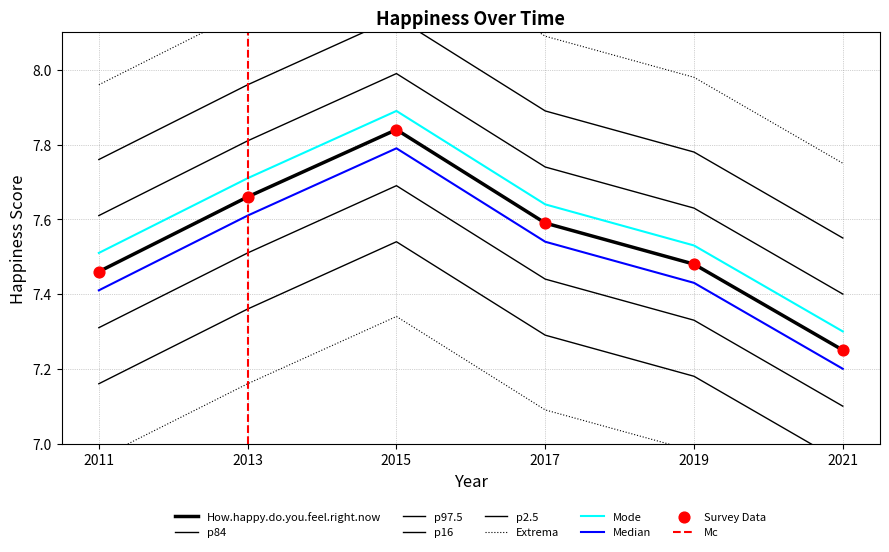

Between 2019 and 2017, which is larger?

2017